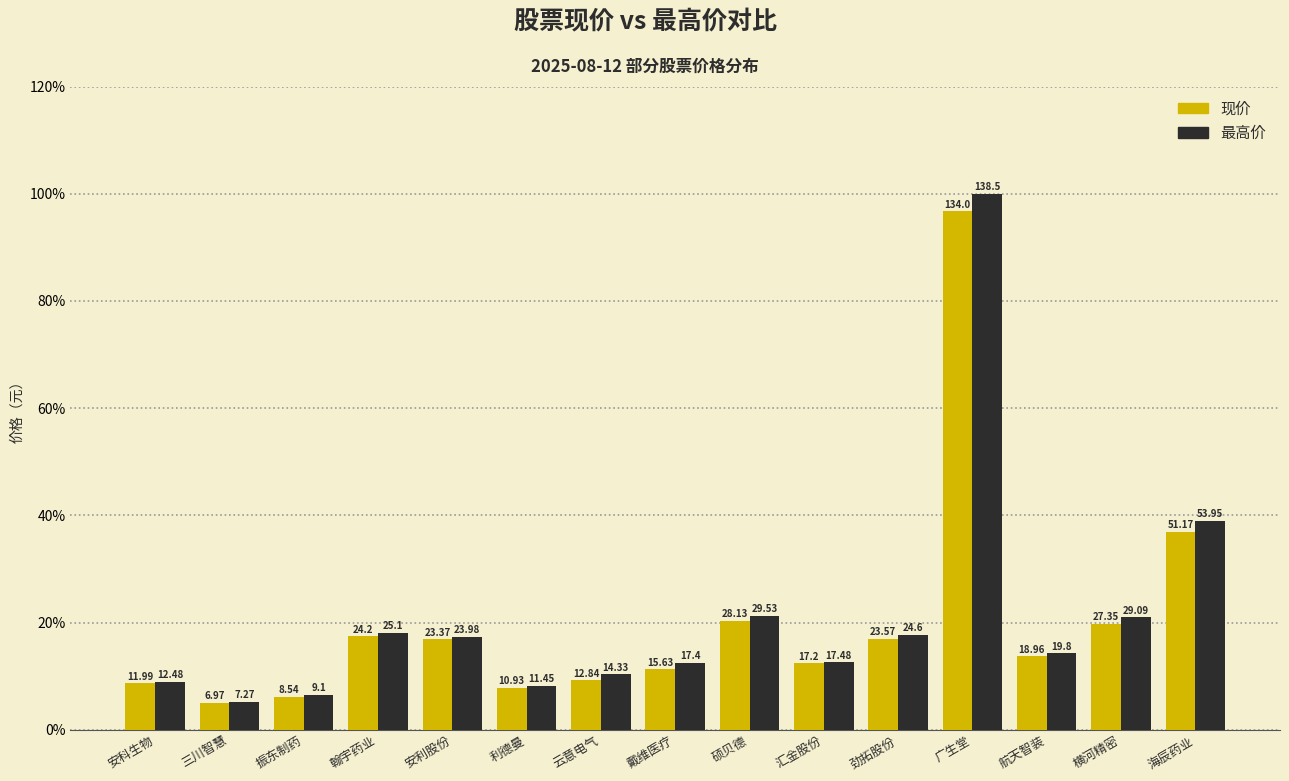

At 汇金股份, list the series in order from smallest to largest.

现价, 最高价